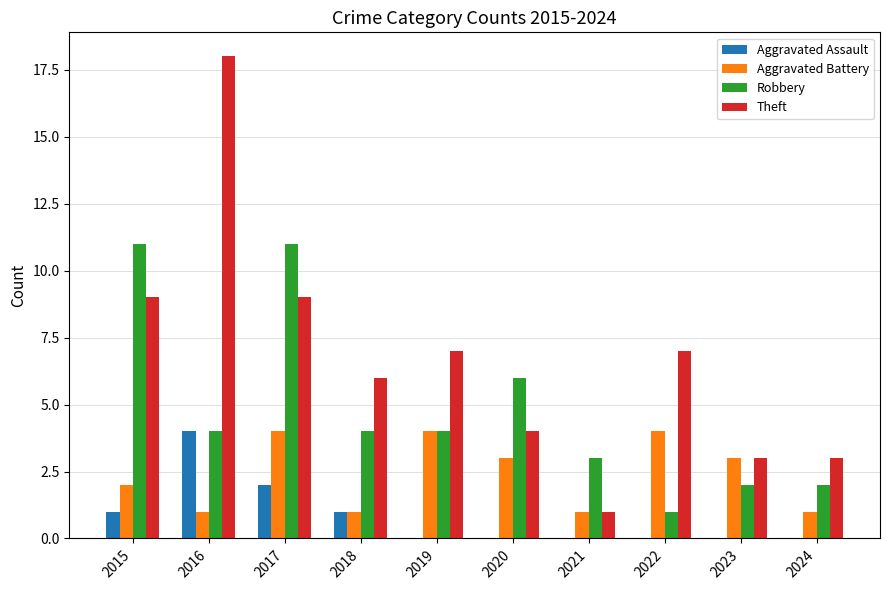

What is the highest value of the Theft series?

18